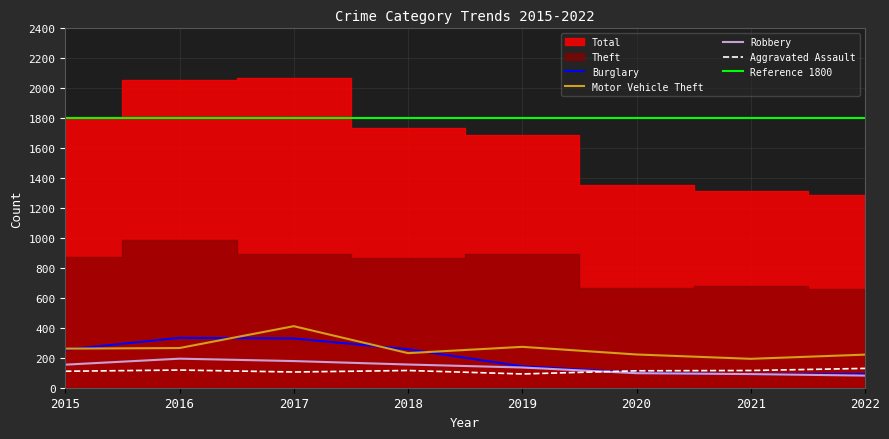

The Burglary series shows 143 at 2019. True or false?

True